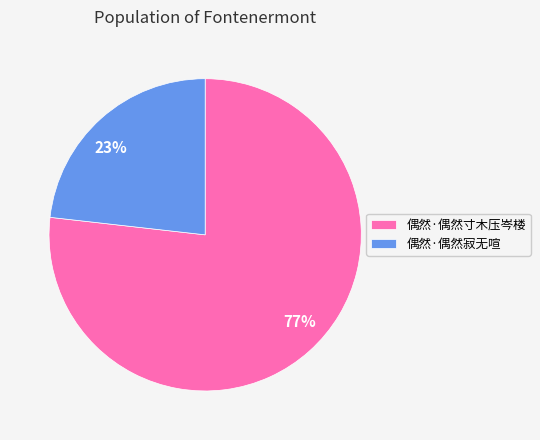

To the nearest percent, what percentage of the pie is 偶然·偶然寸木压岑楼?

77%